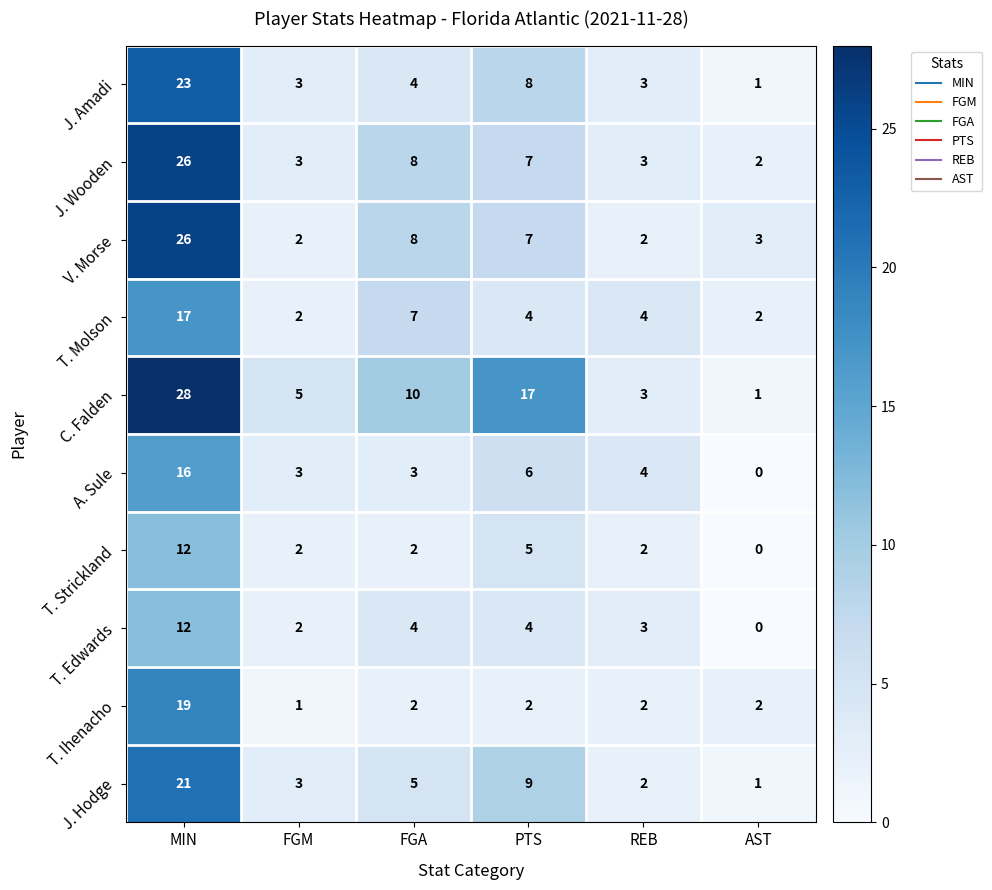

What is the maximum value shown in the chart?

28